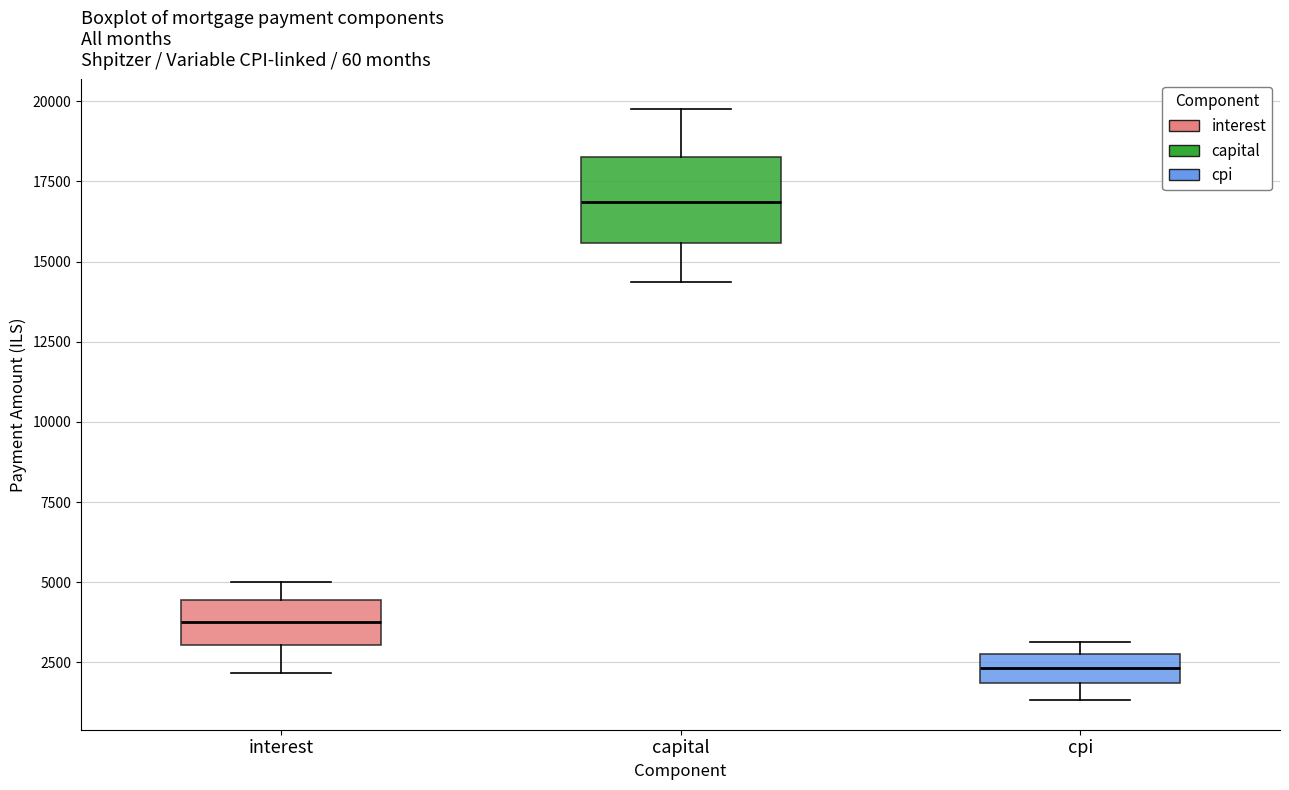

Reading left to right, transcribe this box plot: for each box, give where its median line is, the range the box spans, and where its two whiskers end, as read against the y-axis. The values are not printed on the chart, so give them approximately, as read against the axis.

interest: median 4000, box 3000 to 4500, whiskers 2000 to 5000
capital: median 17000, box 15500 to 18000, whiskers 14500 to 20000
cpi: median 2500, box 2000 to 3000, whiskers 1500 to 3000 (just above the box's upper edge)